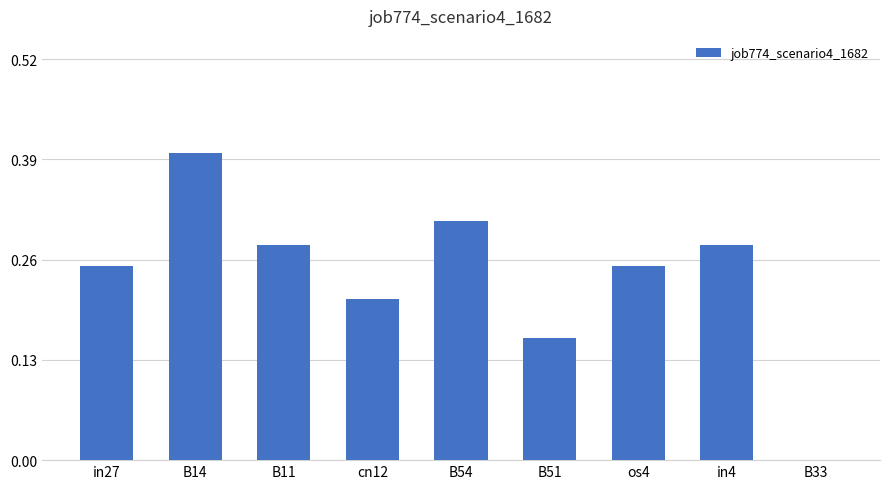

How many values are between 0 and 1?

9